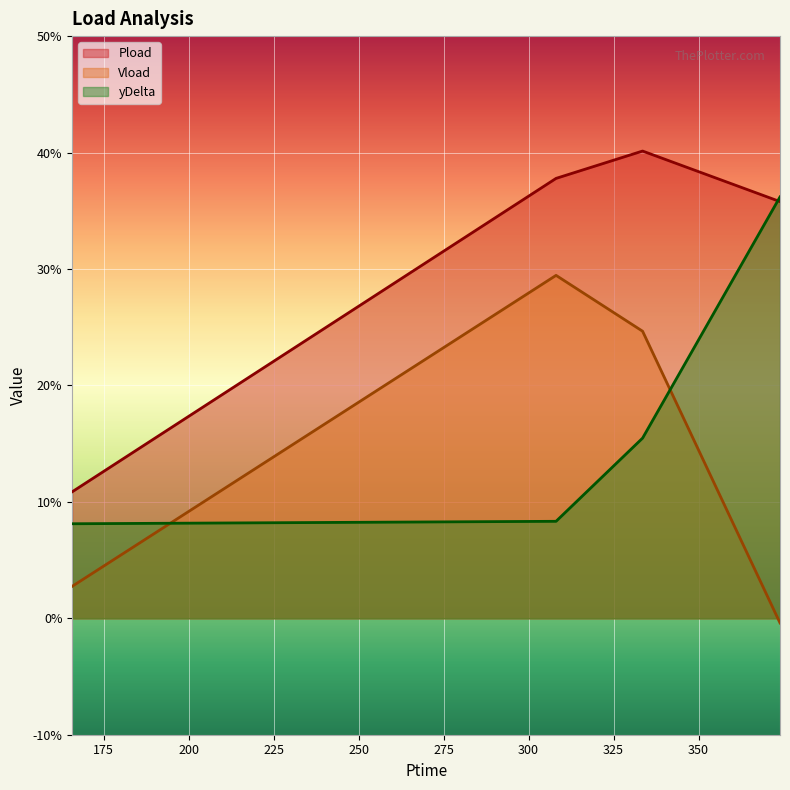

Where do Pload and yDelta first cross each other?

333.528 and 373.95